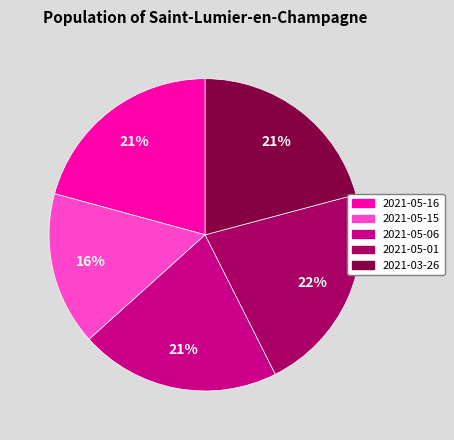

What is the ratio of the value at 2021-05-16 to the value at 2021-05-01?

1.0